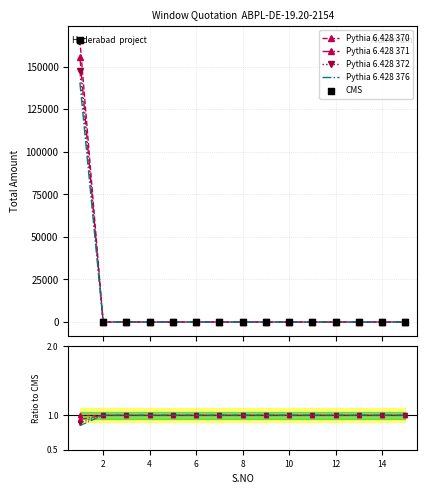

Which series has the widest spread of Y values?

CMS